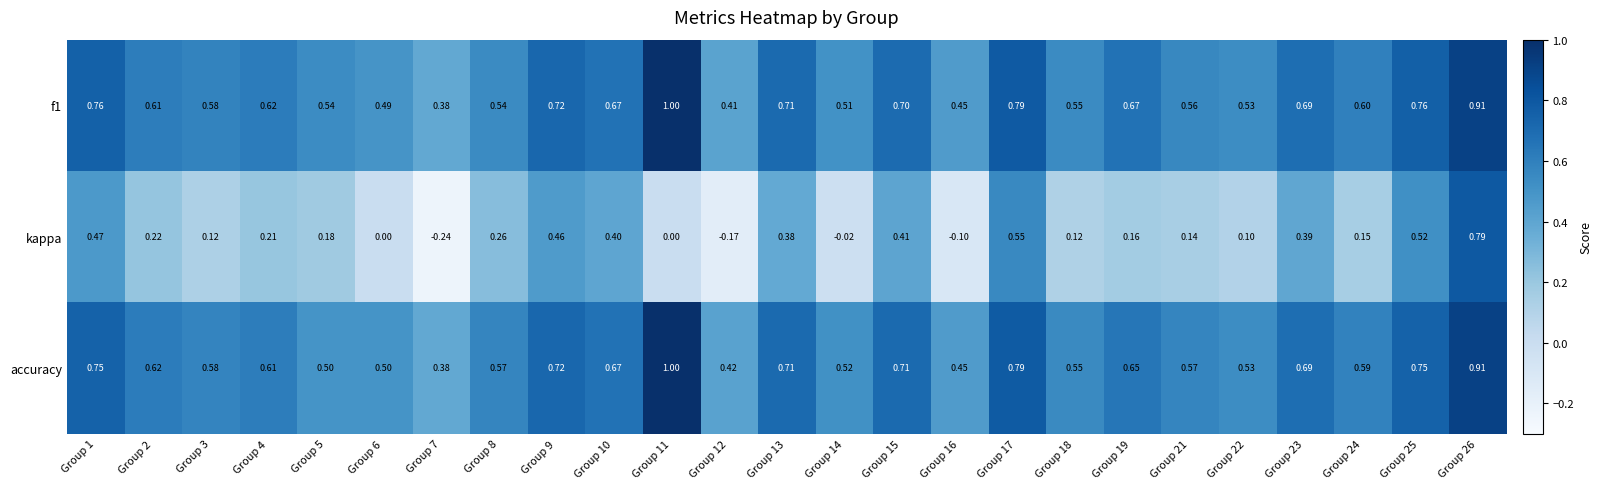

Which series has the widest spread of values?

kappa